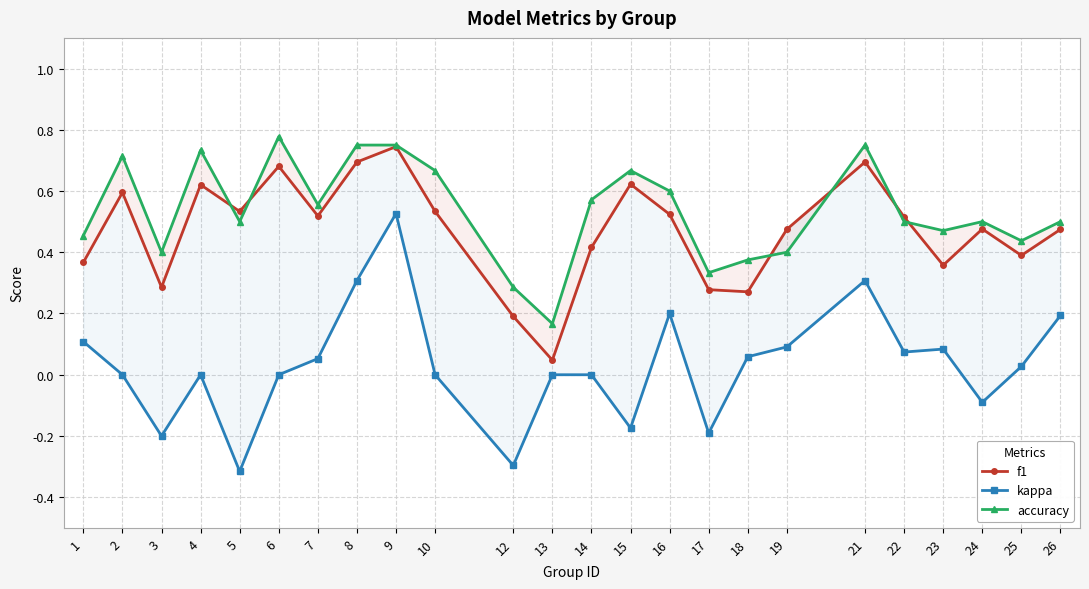

How many series are shown in this chart?

3